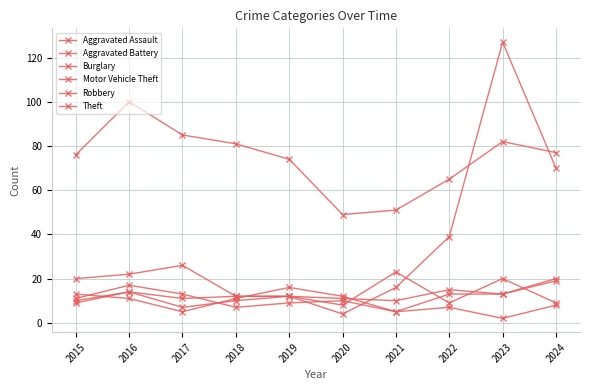

How many data points in Motor Vehicle Theft are less than 22?

5